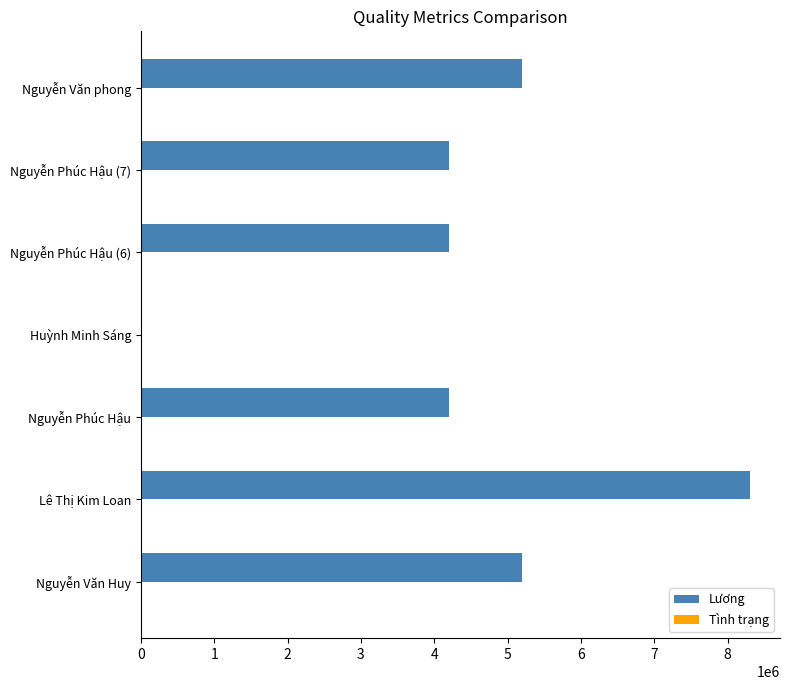

Which series has the largest total across all categories?

Lương